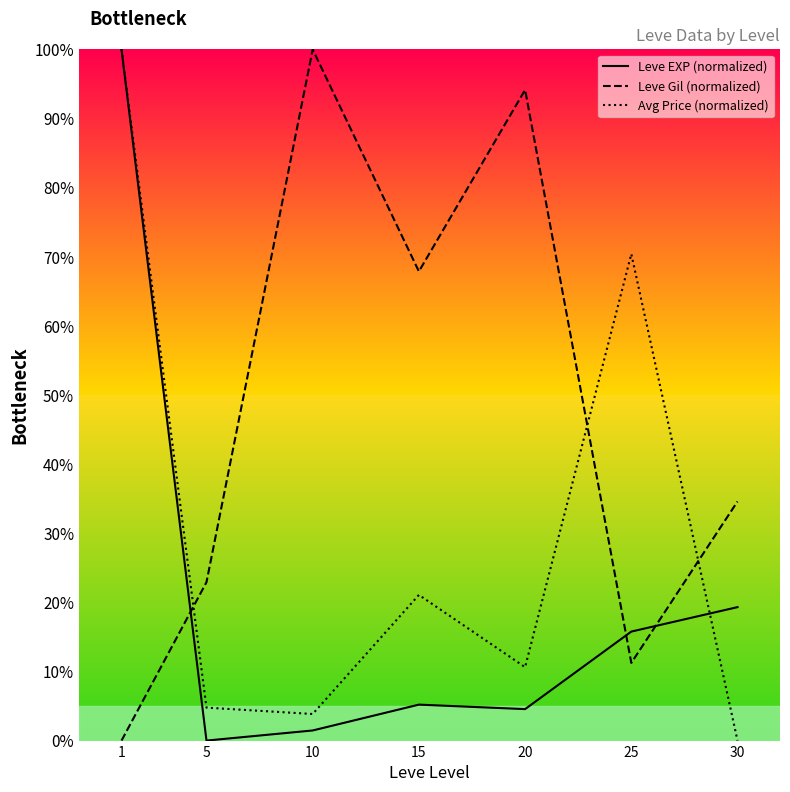

What is the spread (max minus min) of values at 10?

98.5